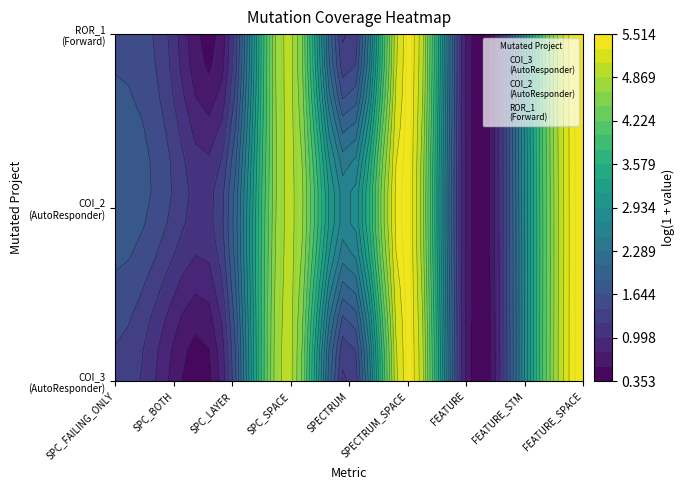

Is the value of ROR_1
(Forward) at SPECTRUM_SPACE greater than the value of COI_3
(AutoResponder) at SPECTRUM?

Yes